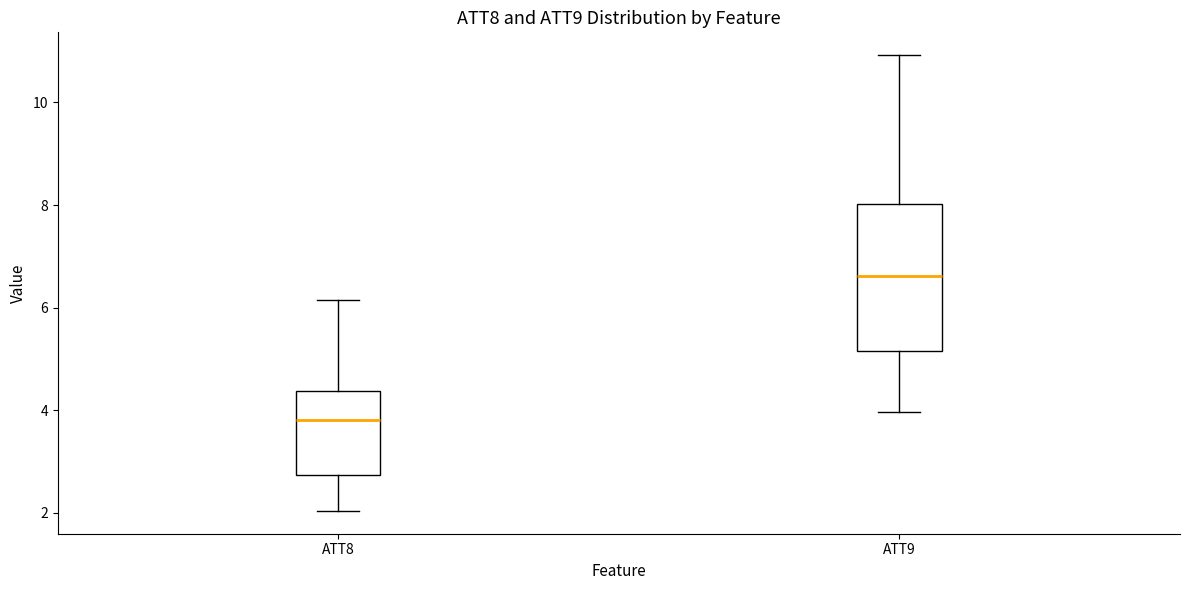

Reading left to right, transcribe this box plot: for each box, give where its median line is, the range the box spans, and where its two whiskers end, as read against the y-axis. The values are not printed on the chart, so give them approximately, as read against the axis.

ATT8: median 3.8, box 2.8 to 4.4, whiskers 2.0 to 6.2
ATT9: median 6.6, box 5.2 to 8.0, whiskers 4.0 to 11.0